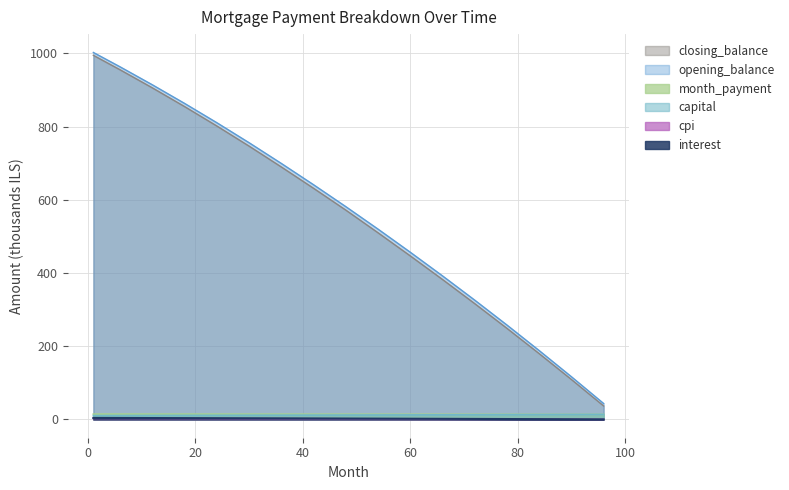

Which series has the largest range (max minus min)?

opening_balance